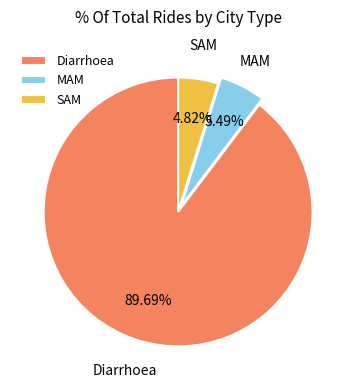

To the nearest percent, what portion does Diarrhoea represent?

90%